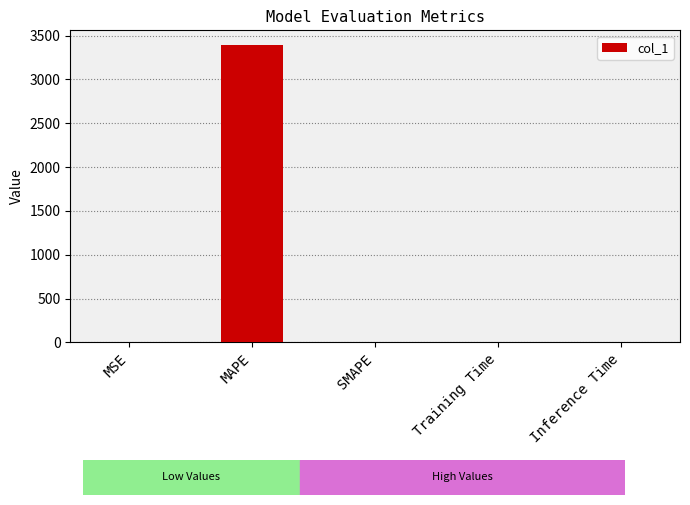

Read the value at MAPE.

3389.6